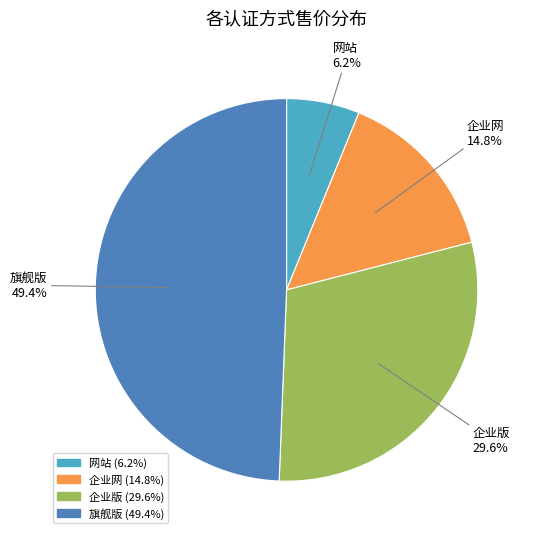

What portion of the pie excludes 网站?

93.8%